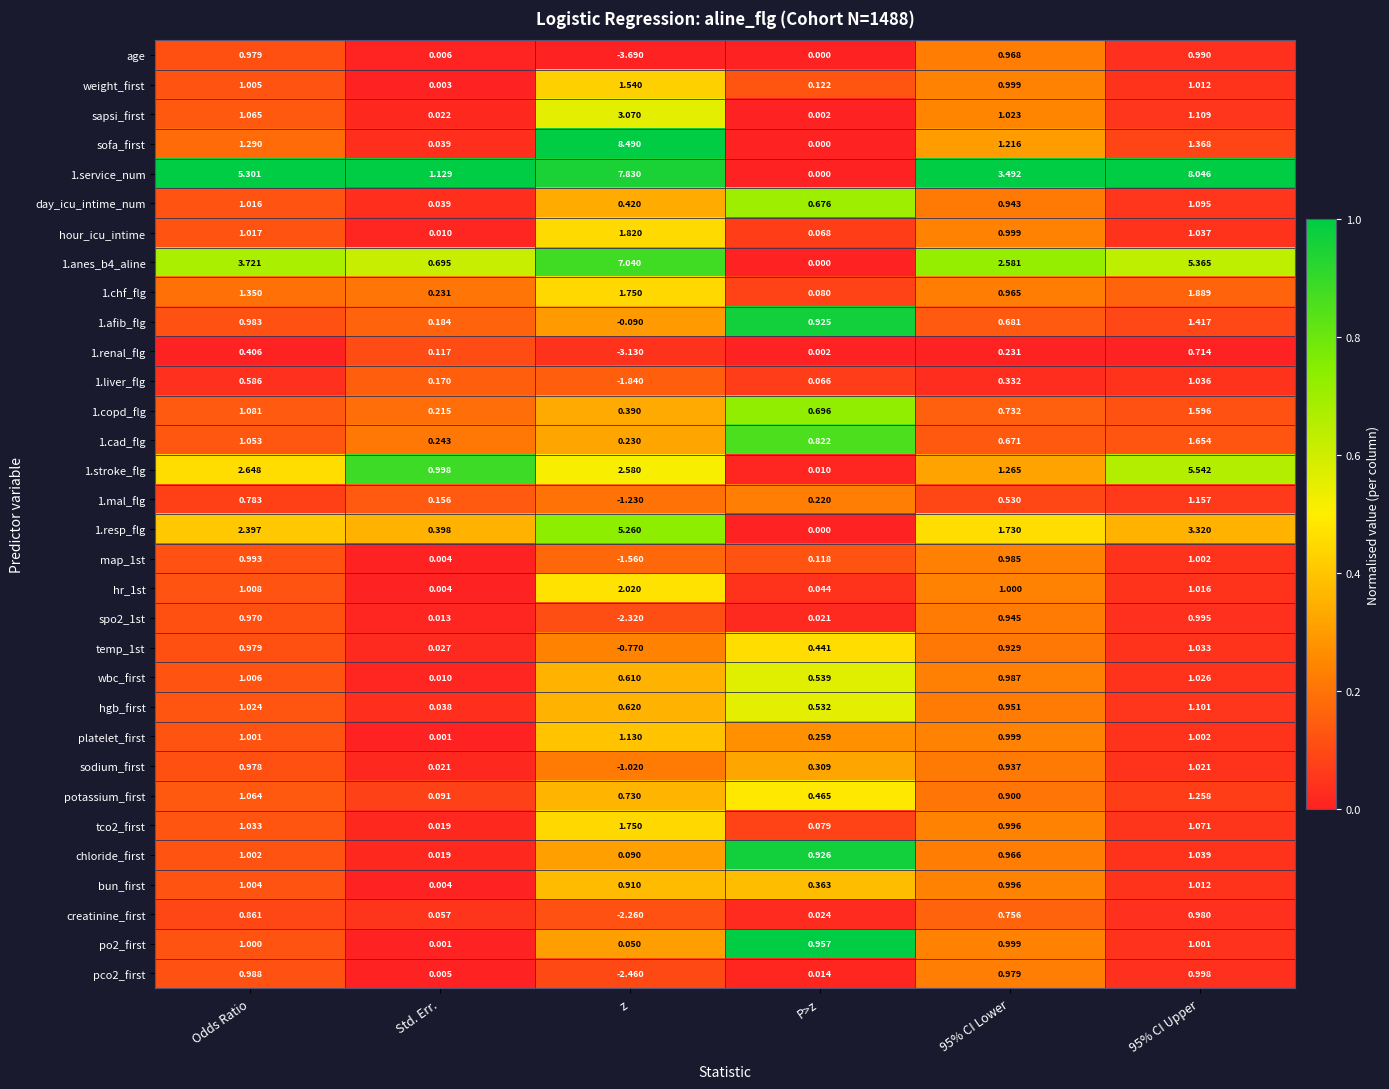

What is the total value across all series at 95% CI Lower?

33.7